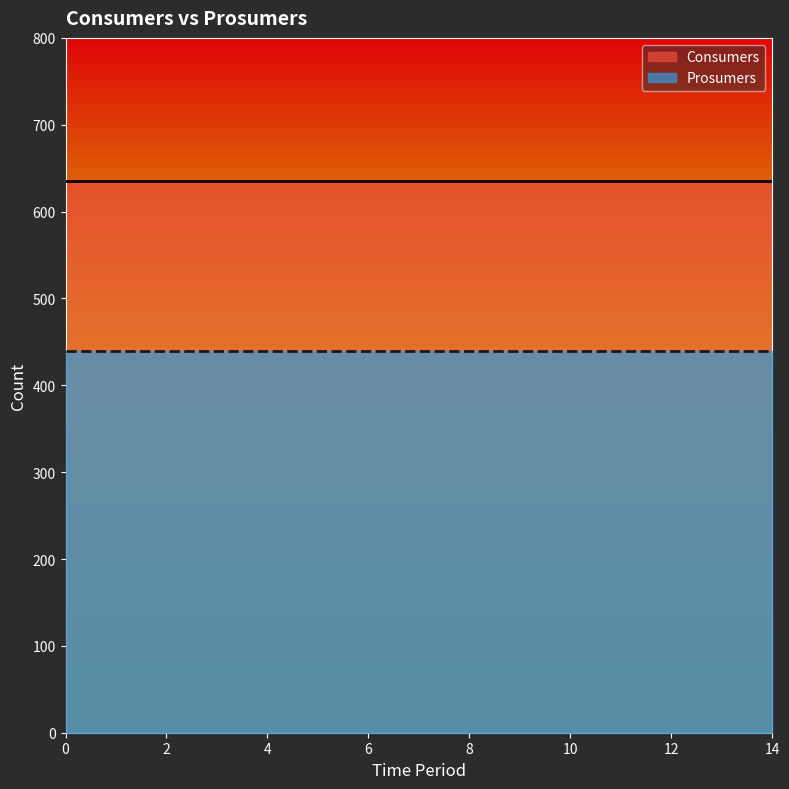

Which series changed the most between 3 and 9?

Consumers